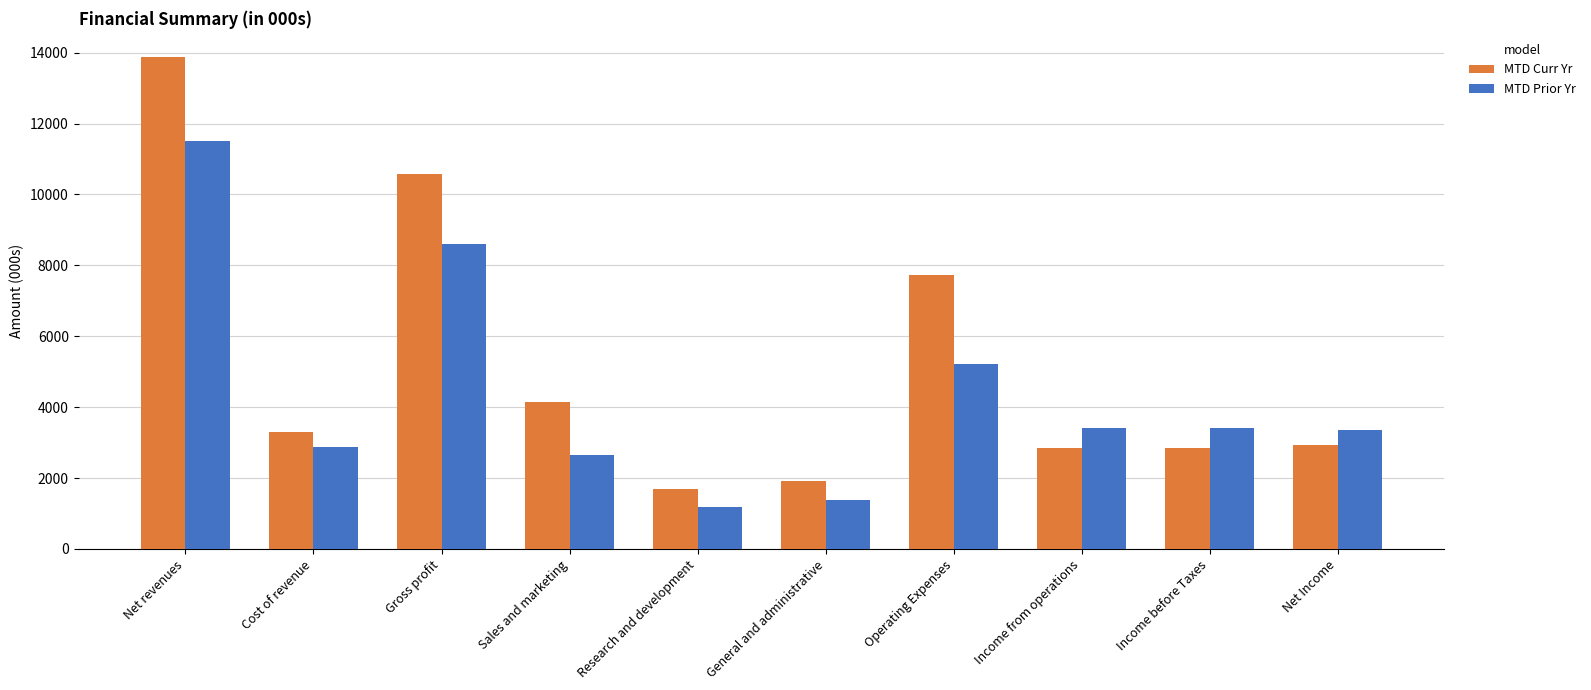

What is the sum of the MTD Curr Yr values at Operating Expenses and Cost of revenue?

11025